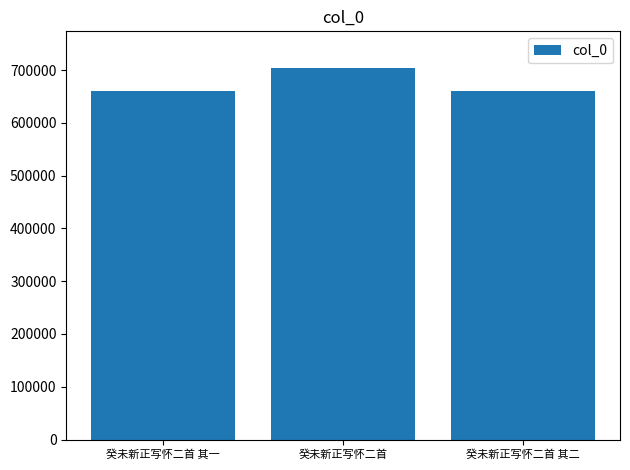

The value at 癸未新正写怀二首 其二 is 1034770. True or false?

False